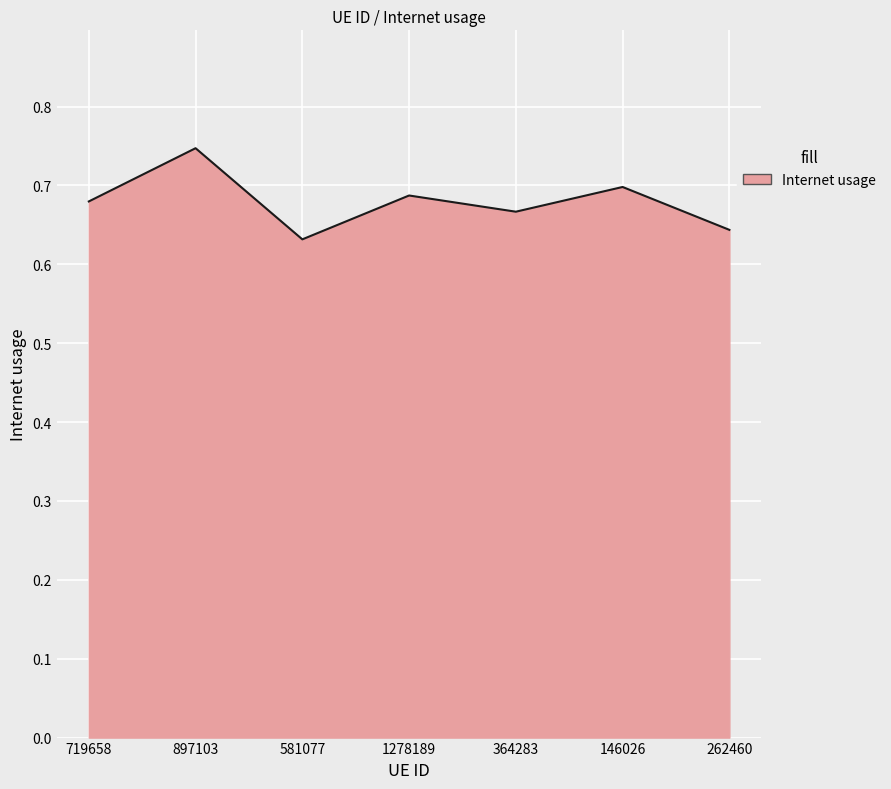

Which category has the highest value across all series?

897103